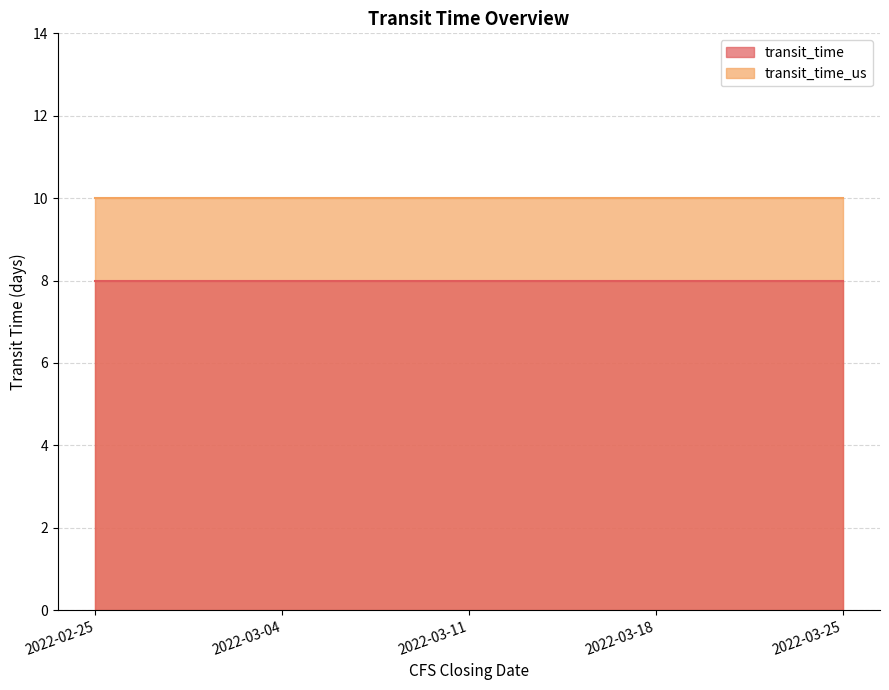

What are all the series names shown in the legend?

transit_time, transit_time_us